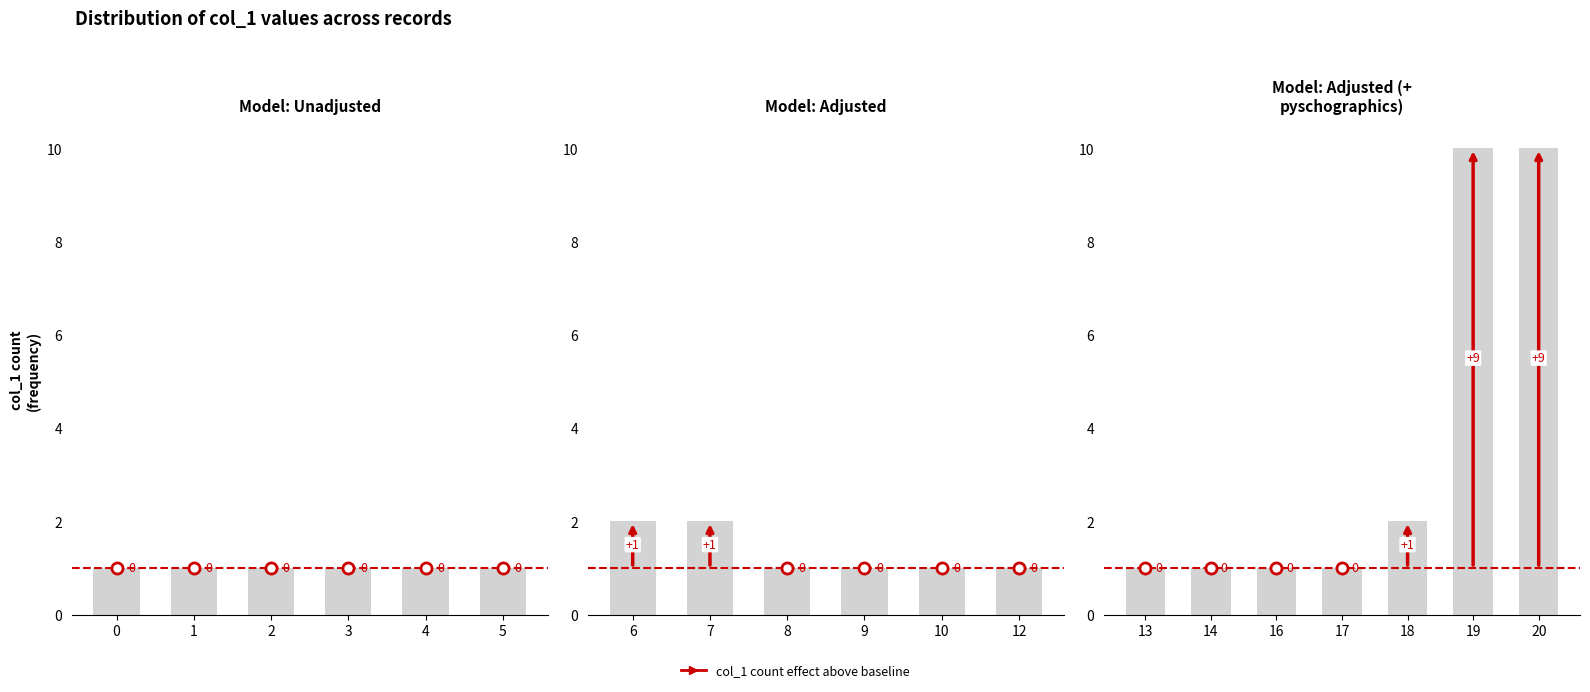

Count the number of data series in this chart.

1